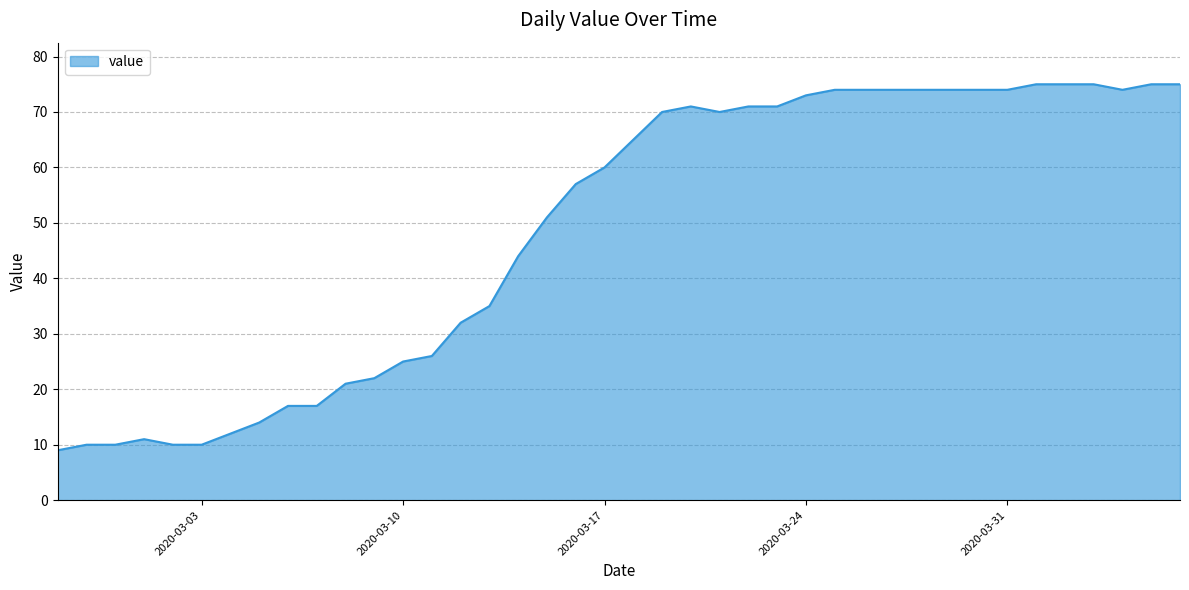

What is the difference between the maximum and minimum values?

66